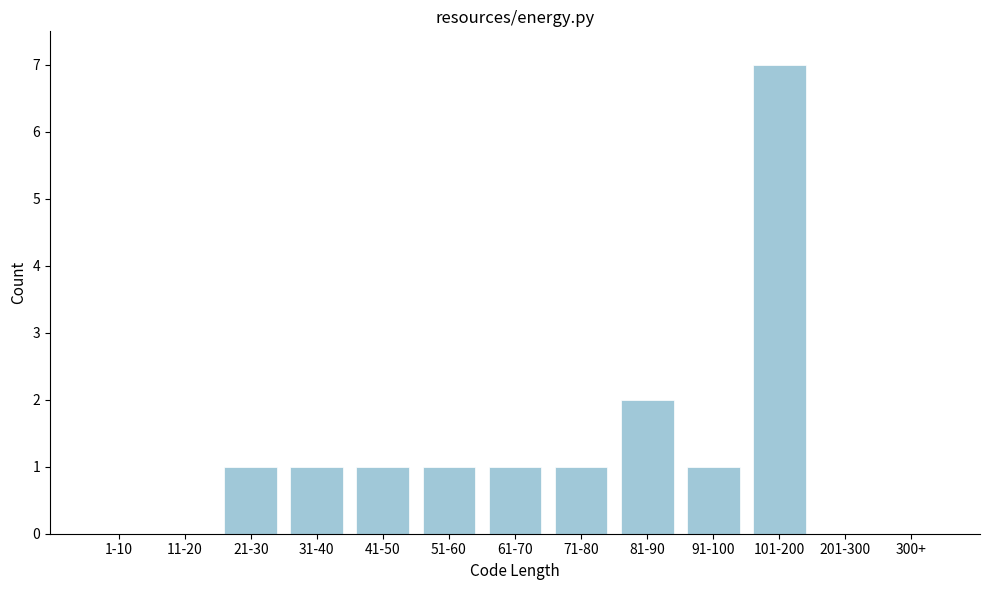

Reading left to right, what are all the values shown in this chart?

1-10=0	11-20=0	21-30=1	31-40=1	41-50=1	51-60=1	61-70=1	71-80=1	81-90=2	91-100=1	101-200=7	201-300=0	300+=0